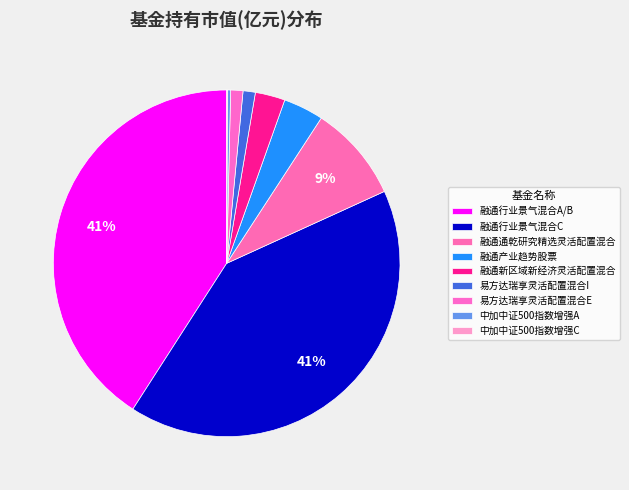

To the nearest percent, what portion does 融通行业景气混合C represent?

41%